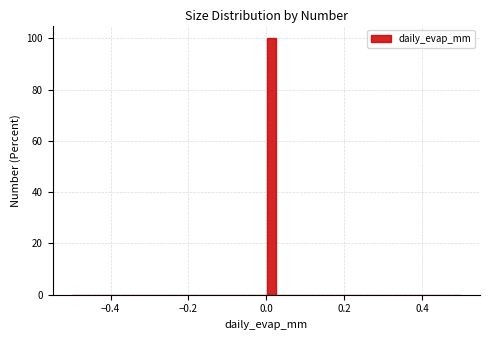

Read against the x-axis, roughly where is the centre of the tallest bar?

0.02